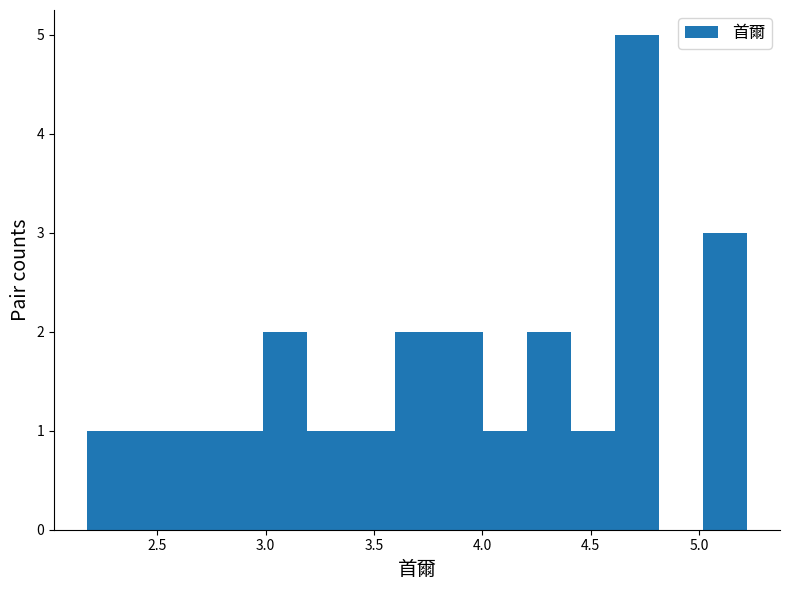

Reading left to right, list every bar in this chart as the range it spans on the x-axis followed by its height. Neither the bar edges nor the heights are printed on the chart, so give them approximately, as read against the axes.

2.2 to 2.4: 1
2.4 to 2.6: 1
2.6 to 2.8: 1
2.8 to 3.0: 1
3.0 to 3.2: 2
3.2 to 3.4: 1
3.4 to 3.6: 1
3.6 to 3.8: 2
3.8 to 4.0: 2
4.0 to 4.2: 1
4.2 to 4.4: 2
4.4 to 4.6: 1
4.6 to 4.8: 5
4.8 to 5.0: 0
5.0 to 5.2: 3